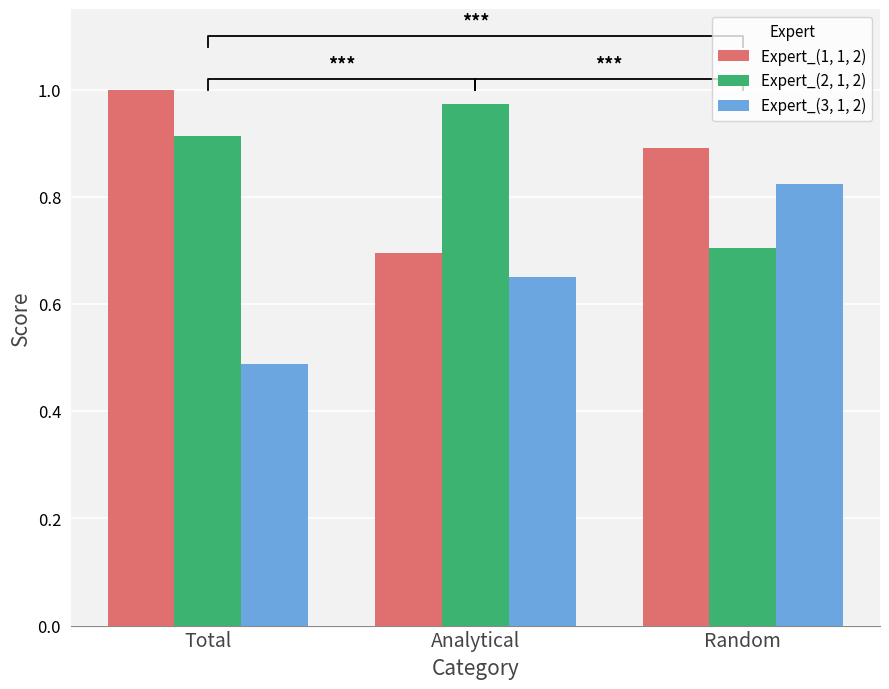

Which category has the lowest value across all series?

Total